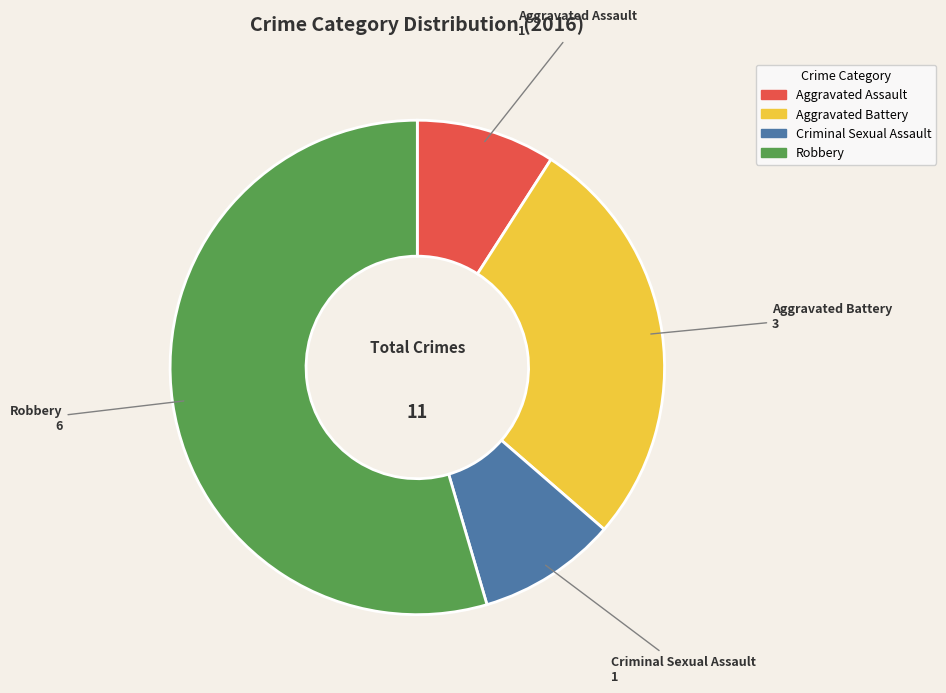

How many slices are in this pie chart?

4